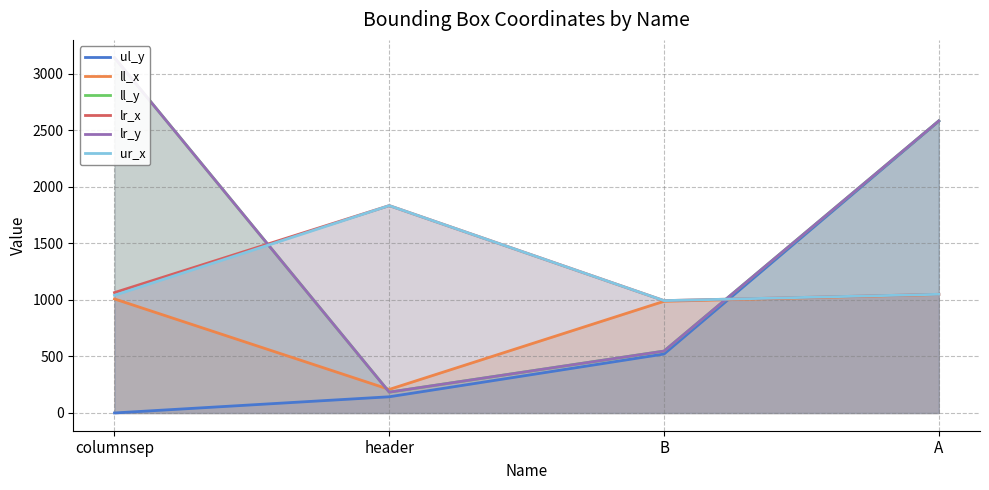

What is the sum of the ll_x values at header and columnsep?

1216